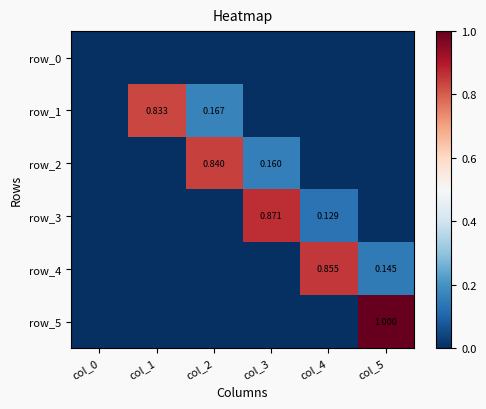

Between col_1 and col_2, which series saw the biggest shift?

row_2